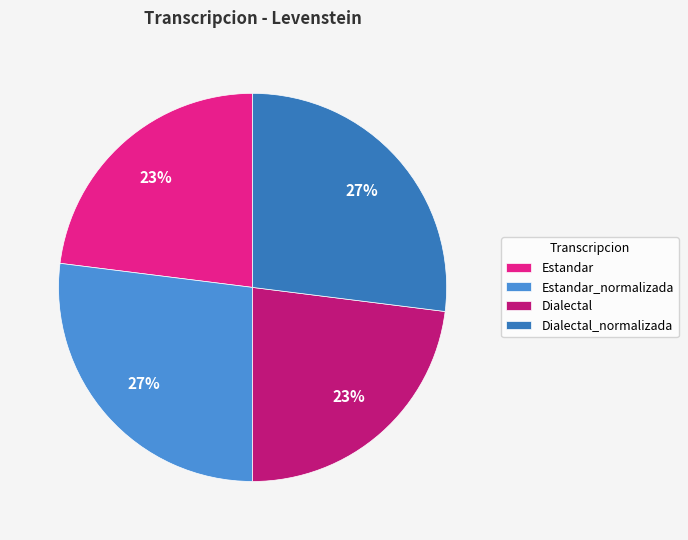

Count the number of slices in the pie.

4